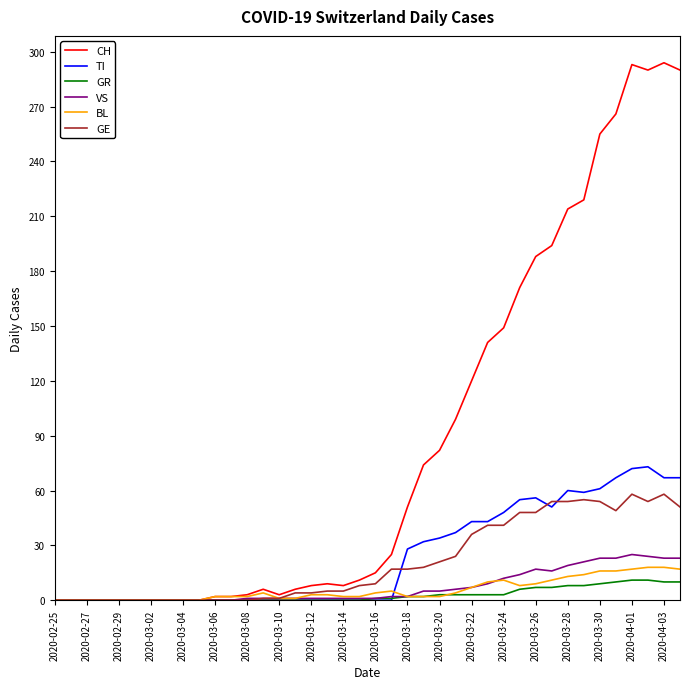

Which series has the widest spread of values?

CH